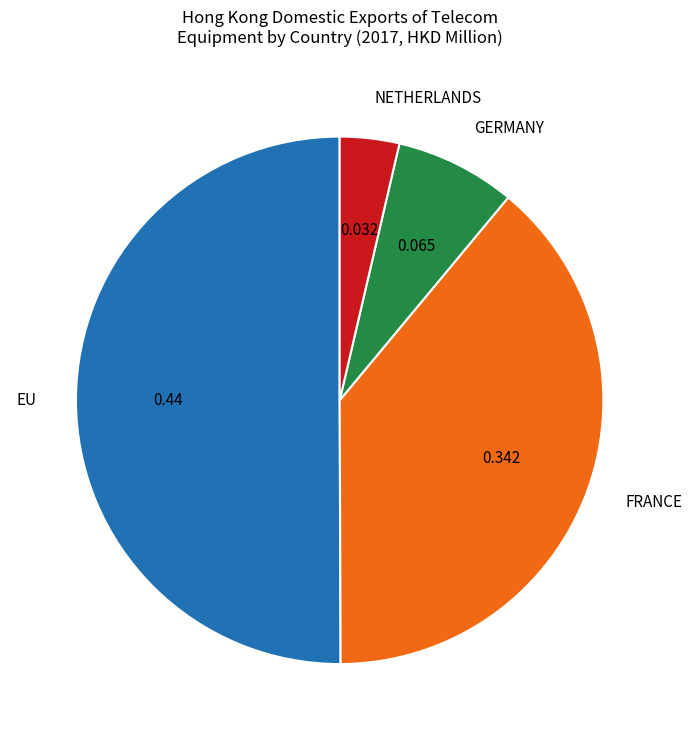

Rank the categories by value from lowest to highest.

NETHERLANDS, GERMANY, FRANCE, EU